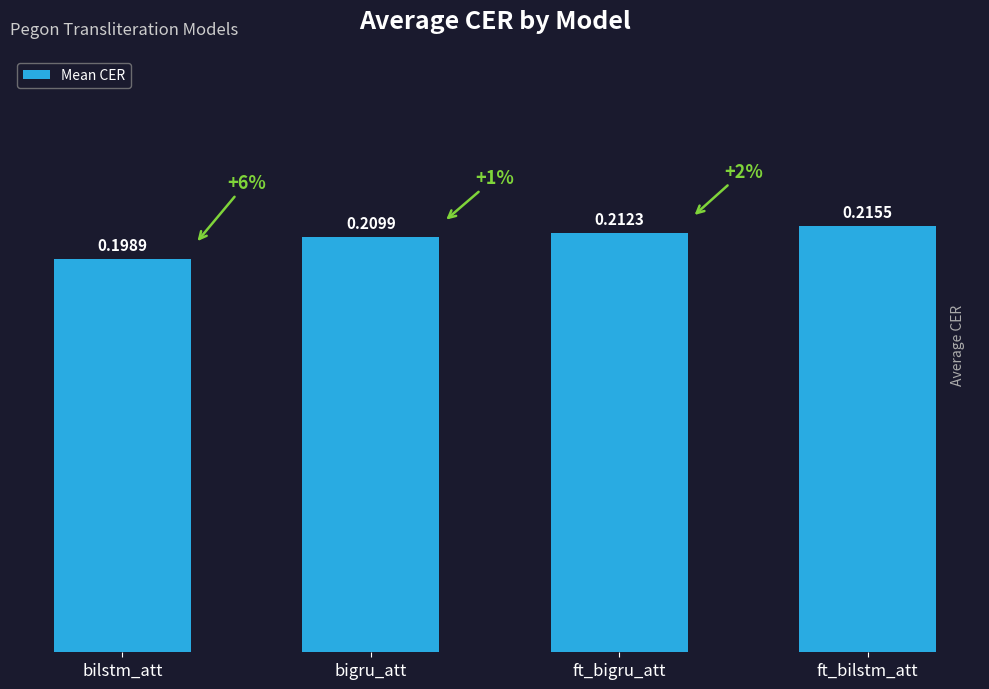

What is the sum of the values at bilstm_att and ft_bilstm_att?

0.4